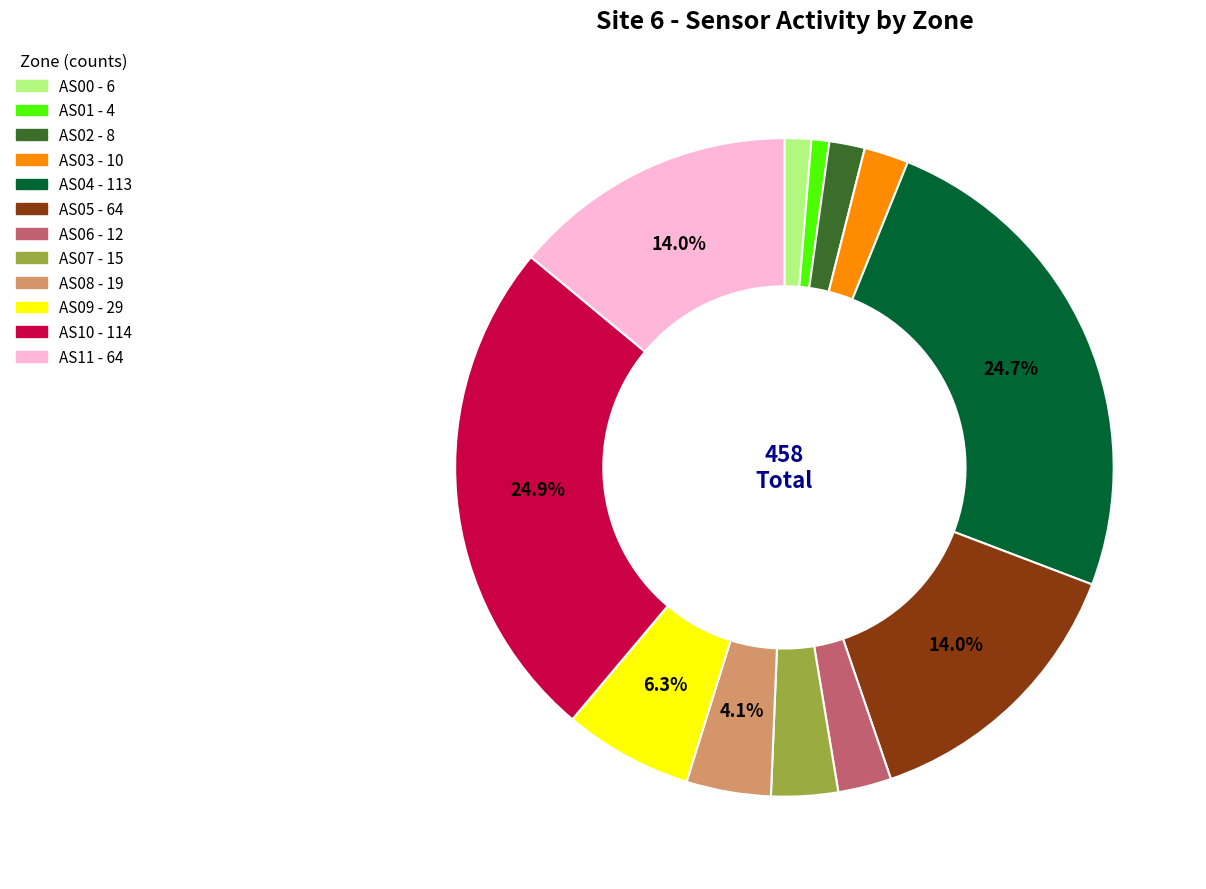

To the nearest percent, what percentage of the pie is AS05?

14%